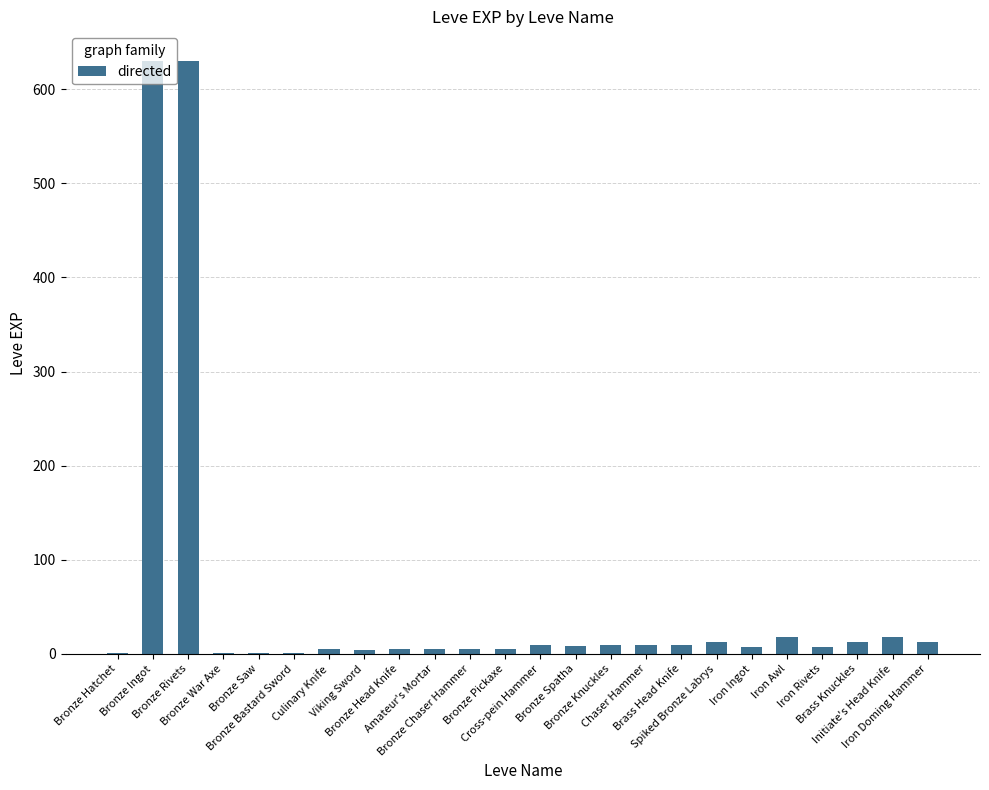

What is the maximum value shown in the chart?

630